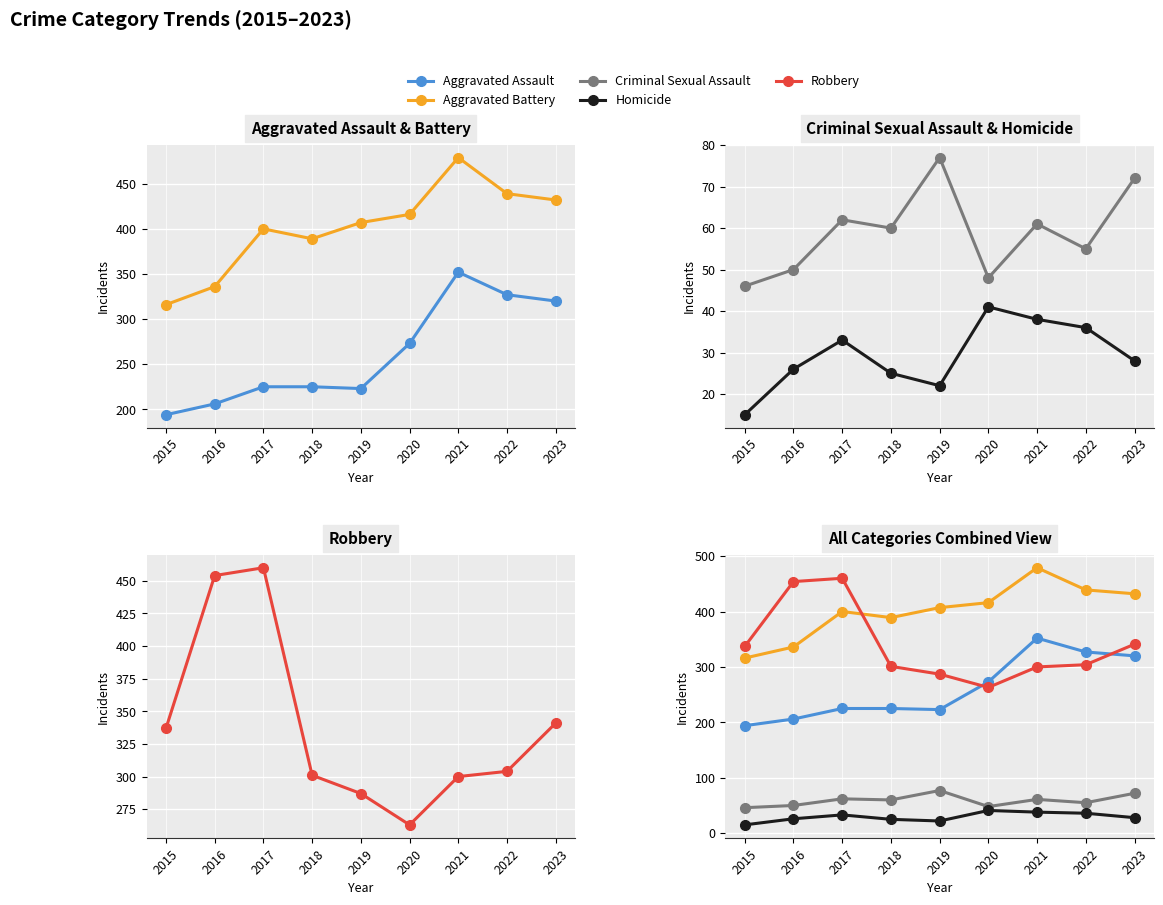

Which category has the highest value across all series?

2021